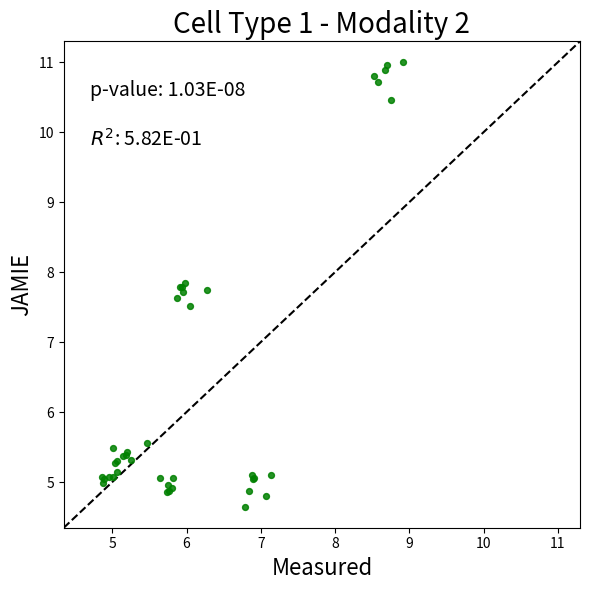

What Y value in the scatter plot is closest to 7?

7.5